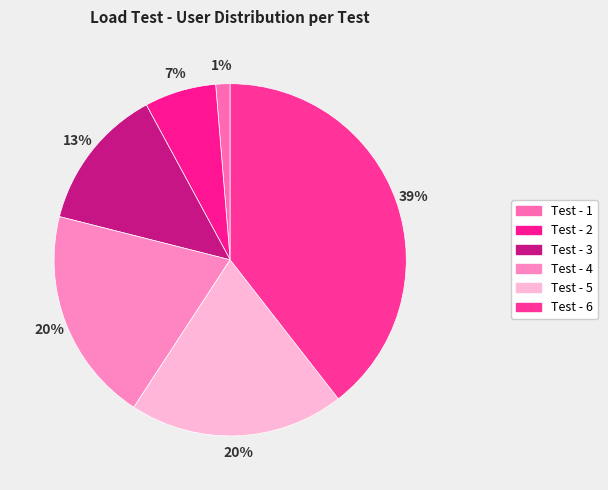

To the nearest percent, what is the combined percentage of Test - 2 and Test - 3?

20%